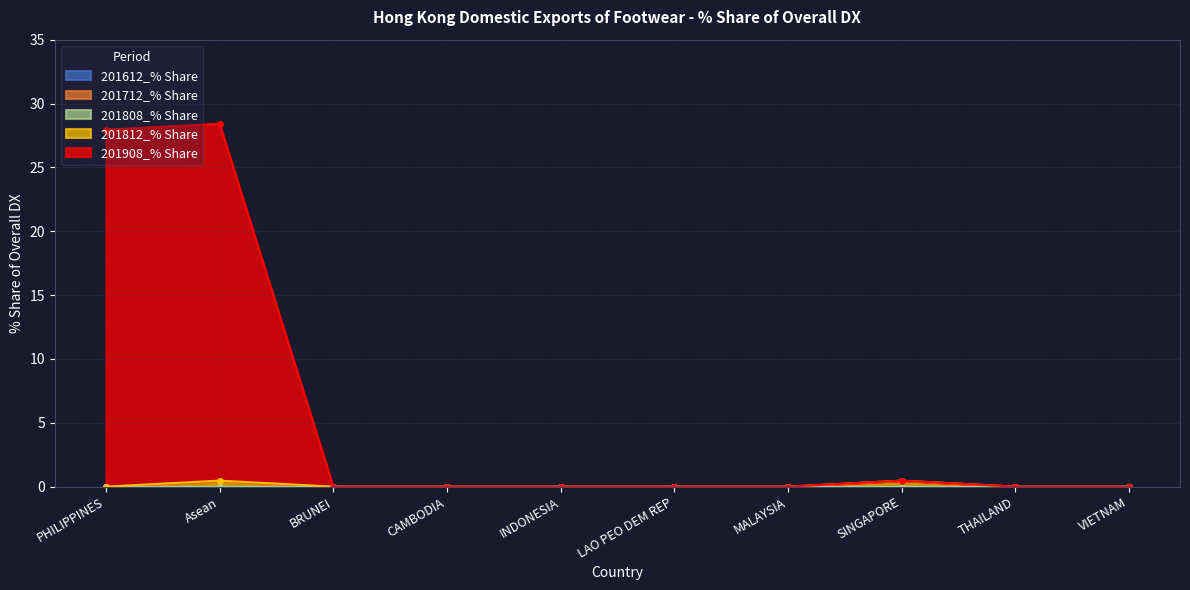

Count the number of data series in this chart.

5